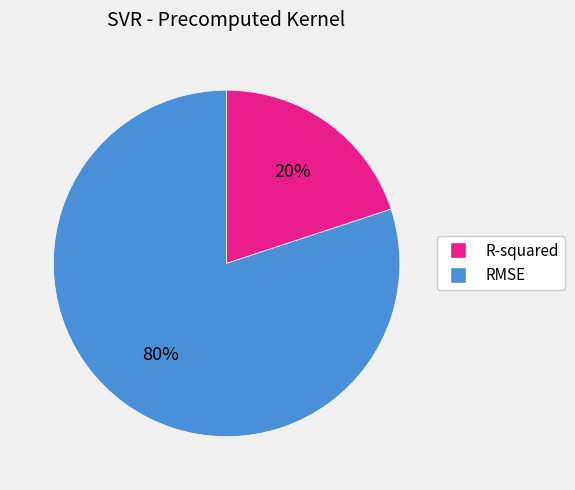

To the nearest percent, what percentage of the pie is RMSE?

80%